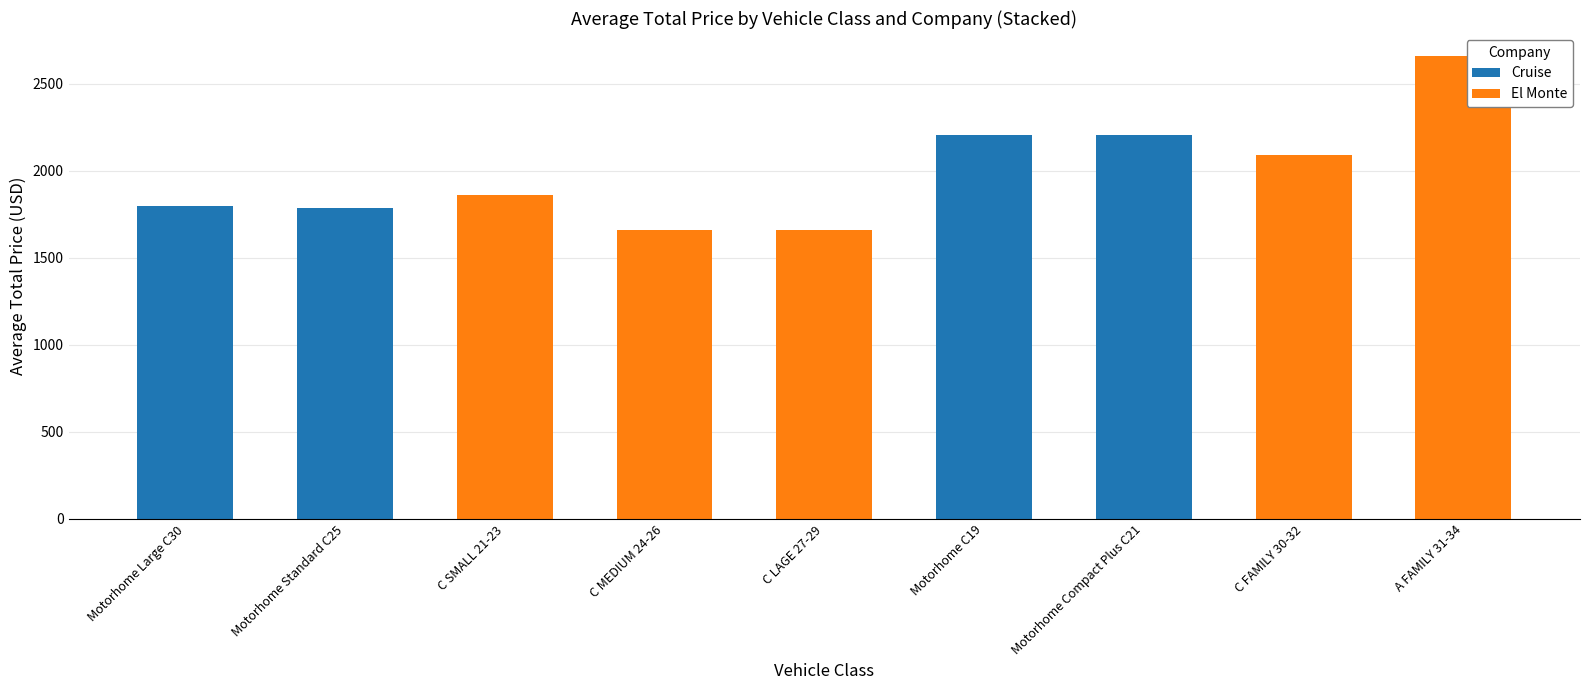

Are the bars horizontal?

No